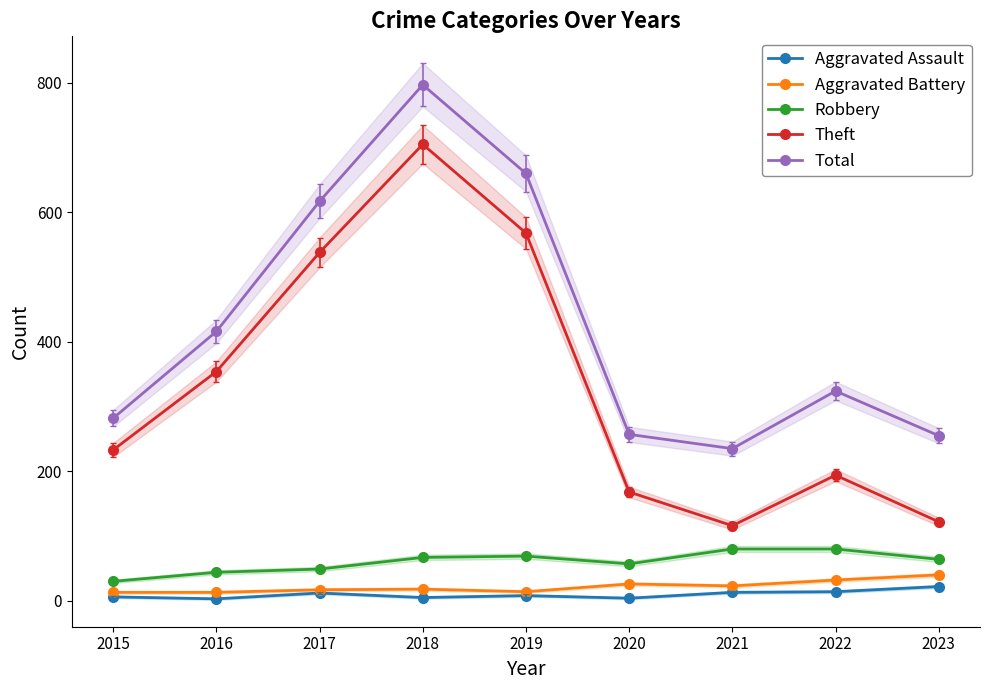

At which category does the chart reach its minimum across all series?

2016